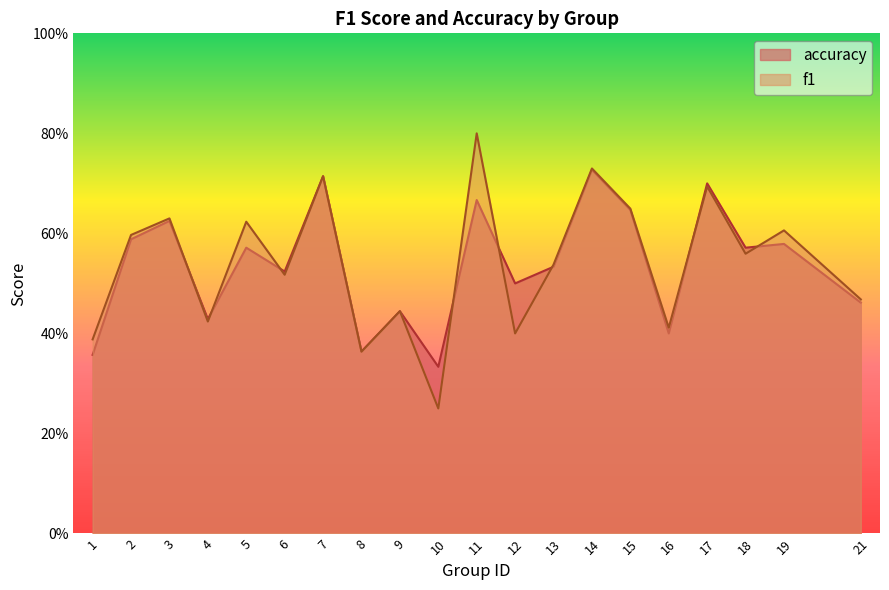

Between which two adjacent categories do f1 and accuracy first intersect?

3 and 4